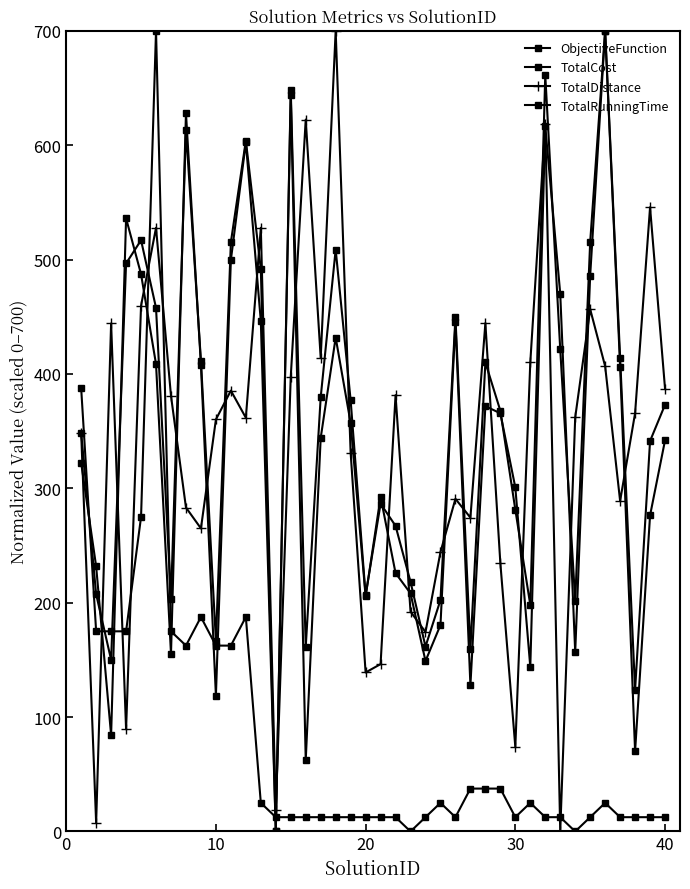

How many categories are shown in the chart?

40